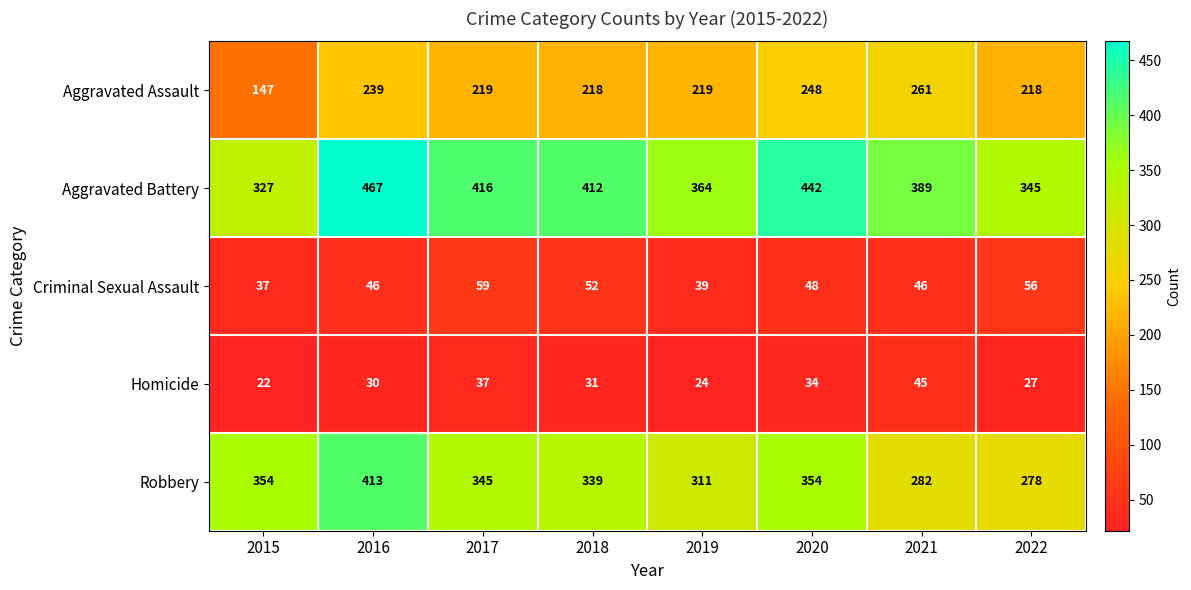

At which category is the sum across all series the highest?

2016